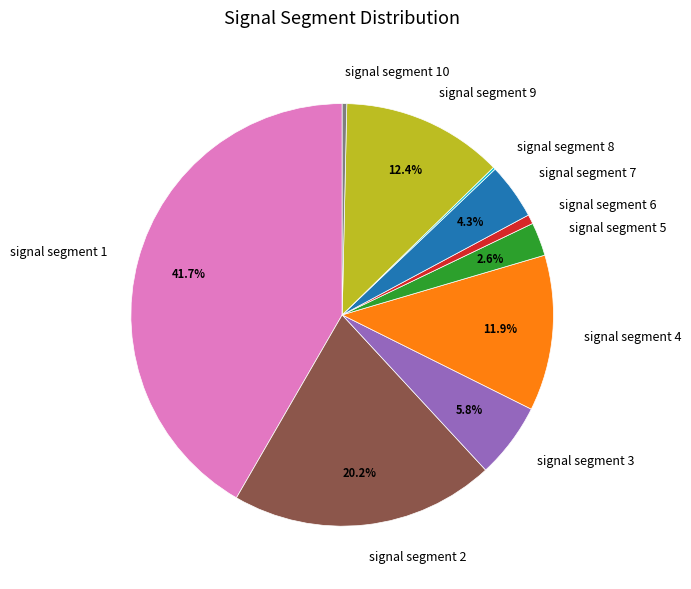

Which category has the biggest portion of the pie?

signal segment 1